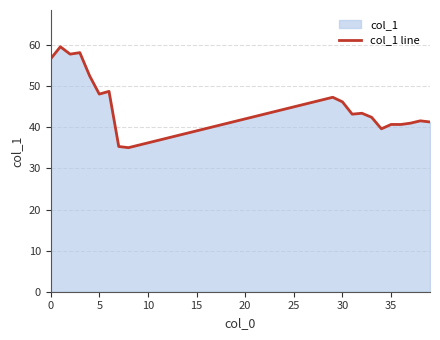

How many categories are shown in the chart?

20